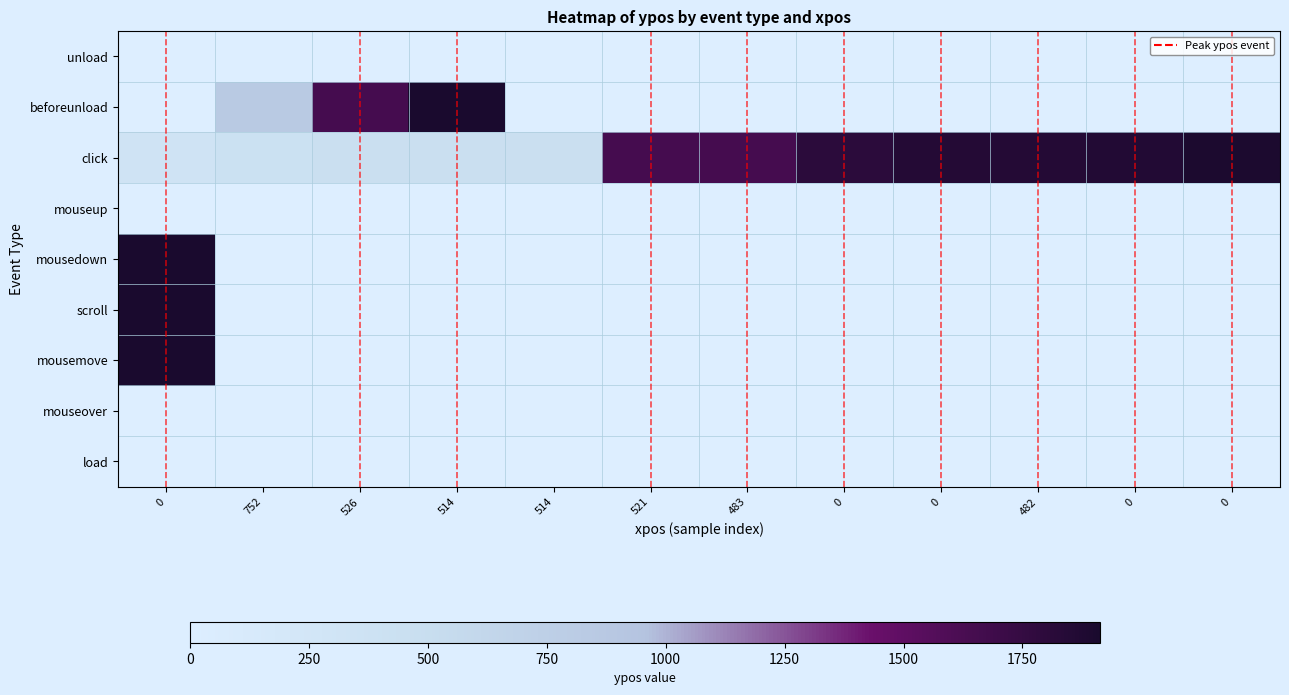

What is the spread (max minus min) of values at 0?

1913